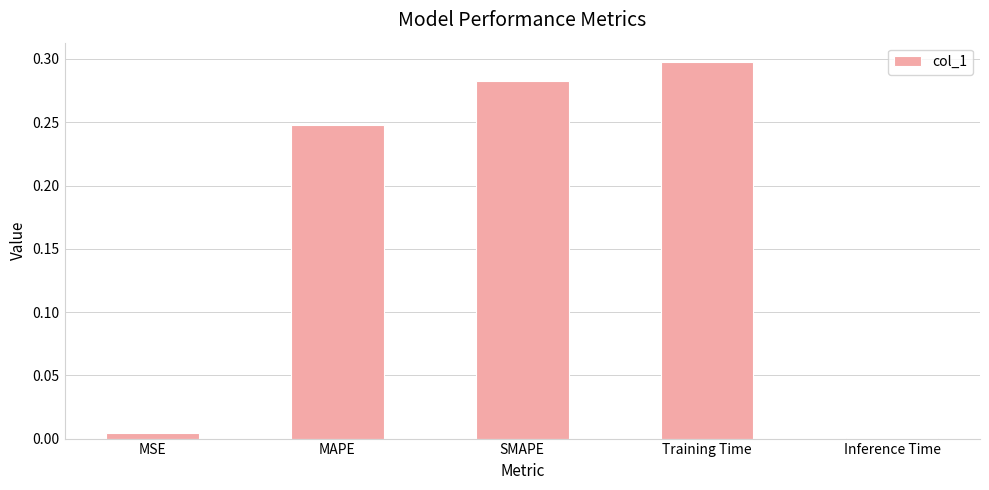

Is it true that the value at SMAPE is 0.4?

False